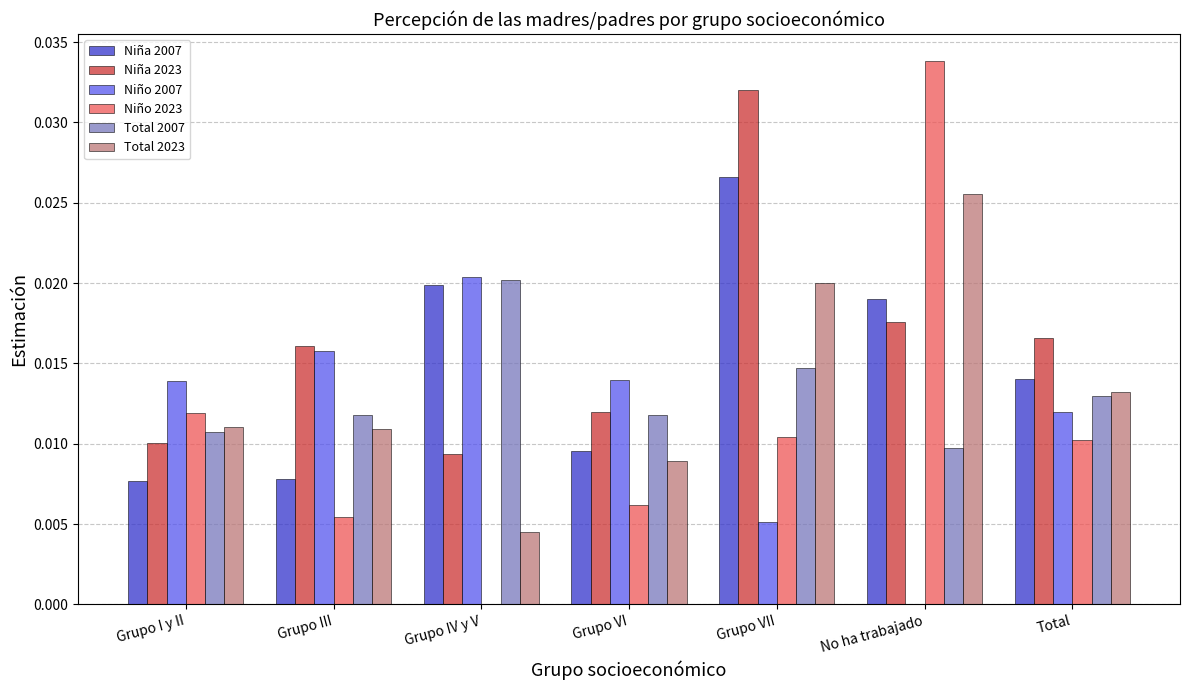

Does the chart contain stacked bars?

No